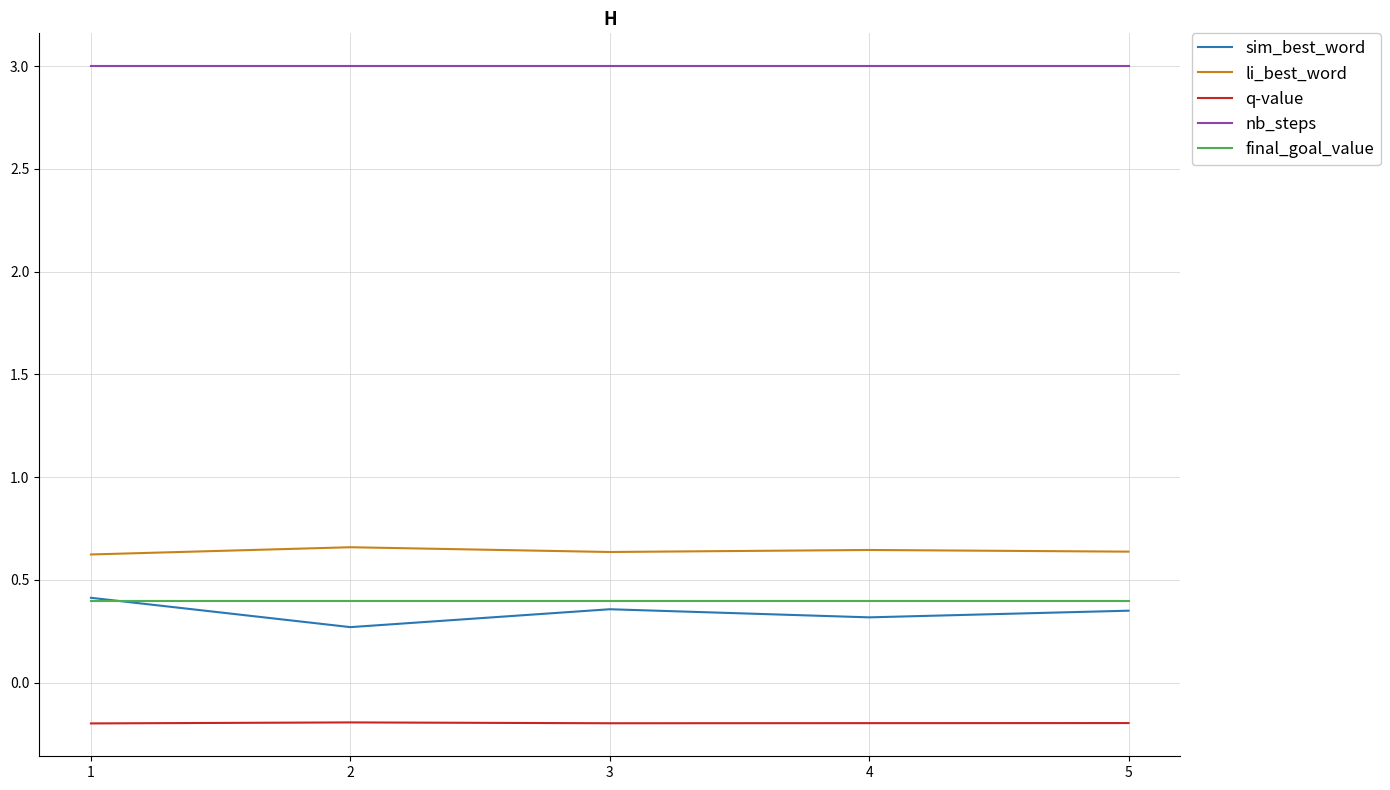

True or false: nb_steps and final_goal_value cross at least once.

False